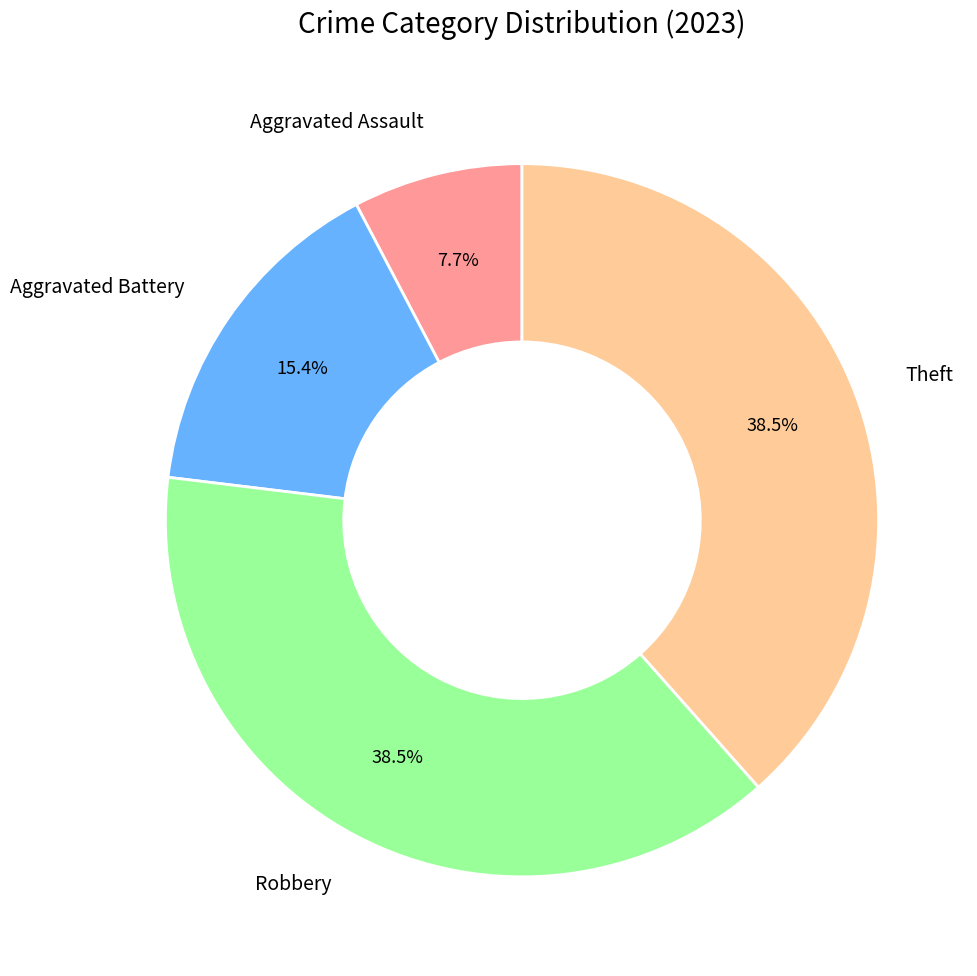

Approximately how many times larger is the value at Robbery compared to Aggravated Battery?

2.5